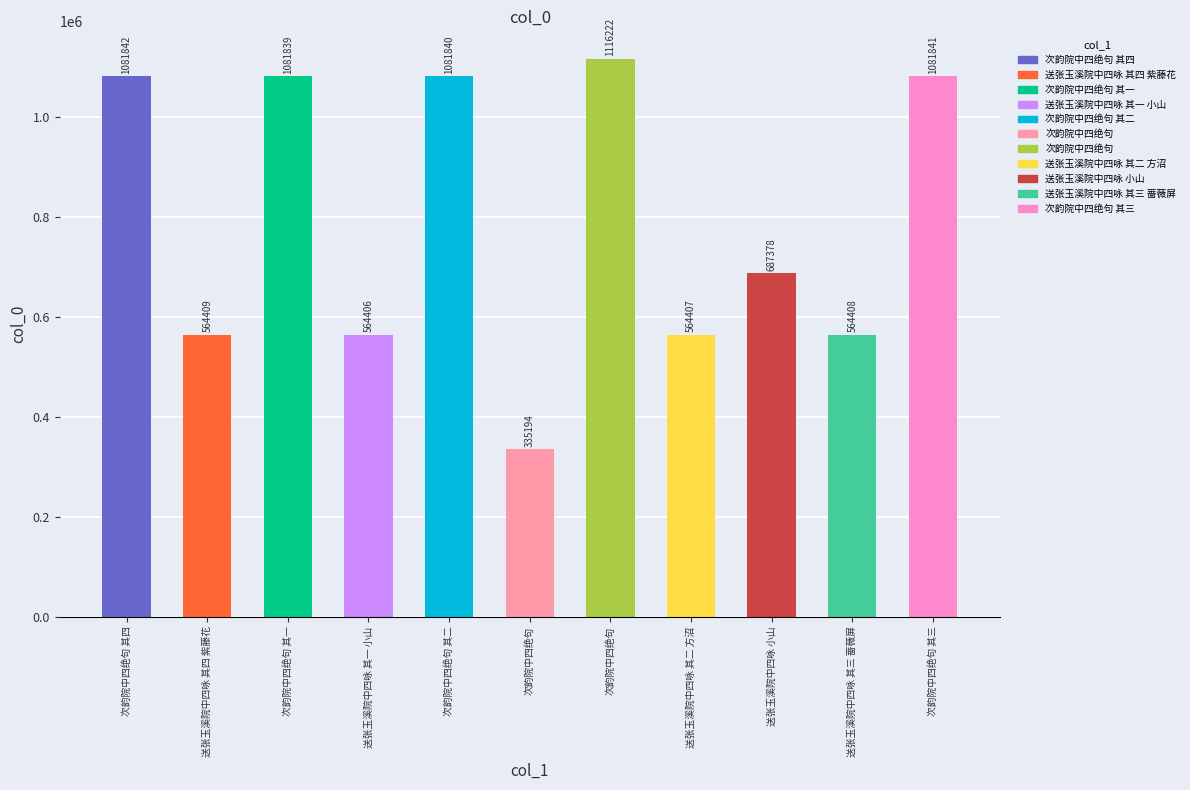

Are the bars horizontal?

No